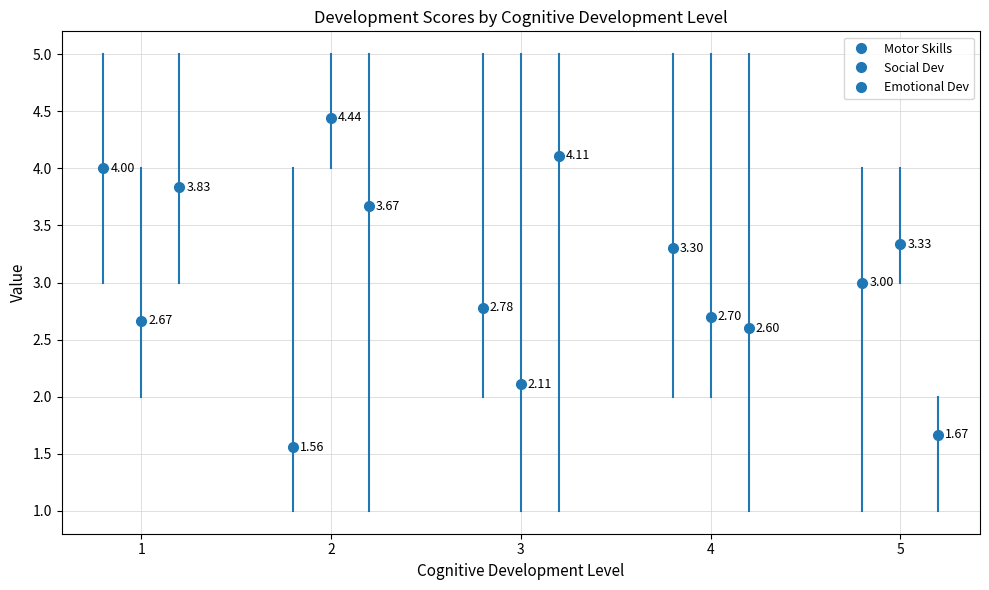

Is it true that Motor Skills equals 1.2 at 1?

False